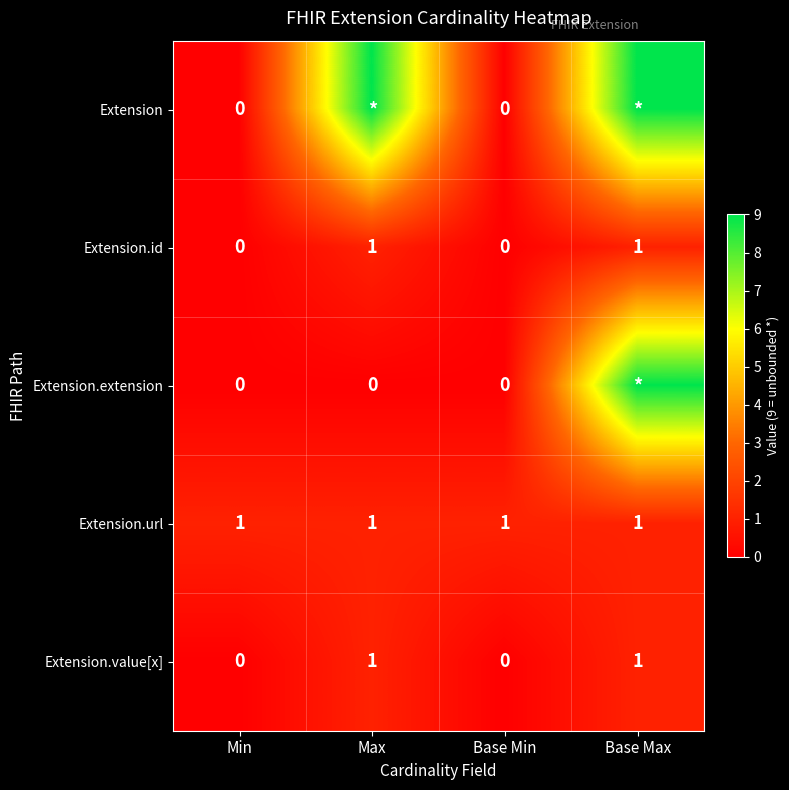

True or false: Extension.id has a value of 0 at Base Min.

True